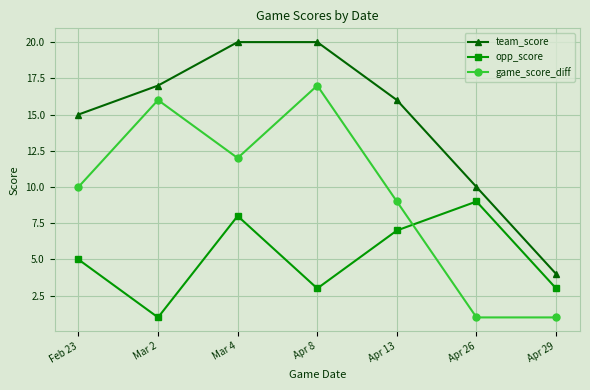

What is the maximum value for opp_score?

9